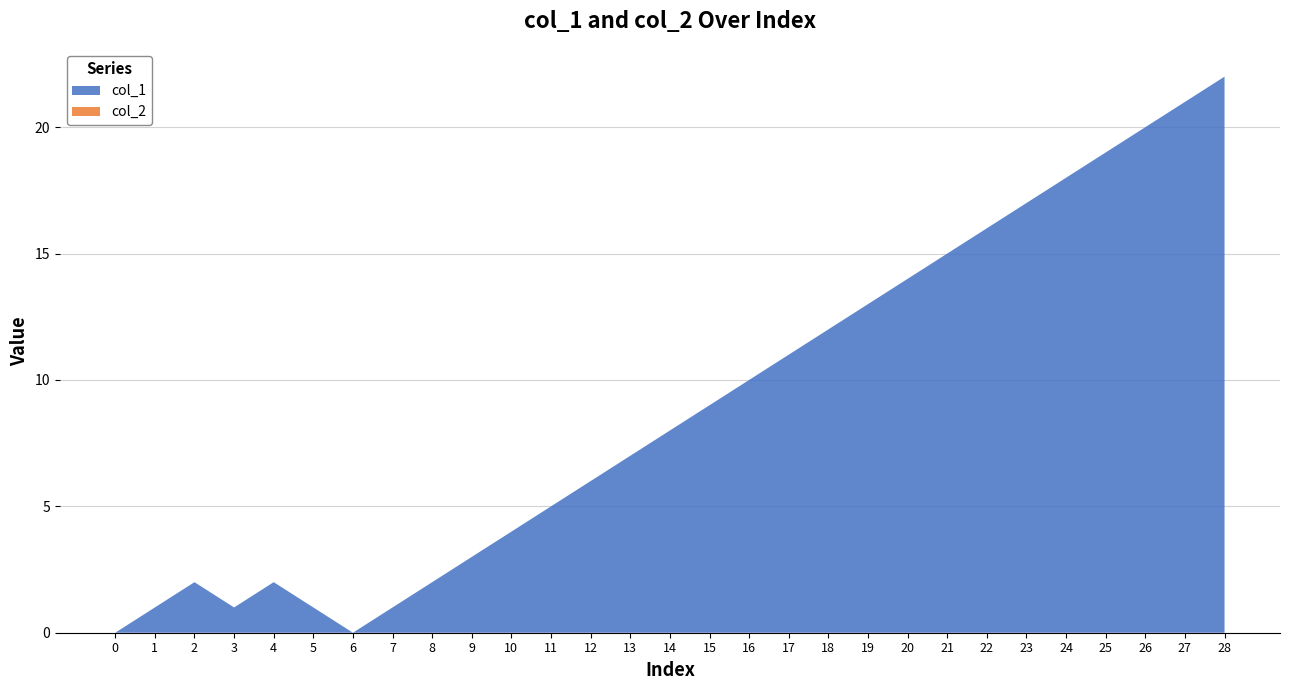

Reading left to right, list all the values displayed in this chart.

col_1: 0	1	2	1	2	1	0	1	2	3	4	5	6	7	8	9	10	11	12	13	14	15	16	17	18	19	20	21	22
col_2: 0	0	0	0	0	0	0	0	0	0	0	0	0	0	0	0	0	0	0	0	0	0	0	0	0	0	0	0	0